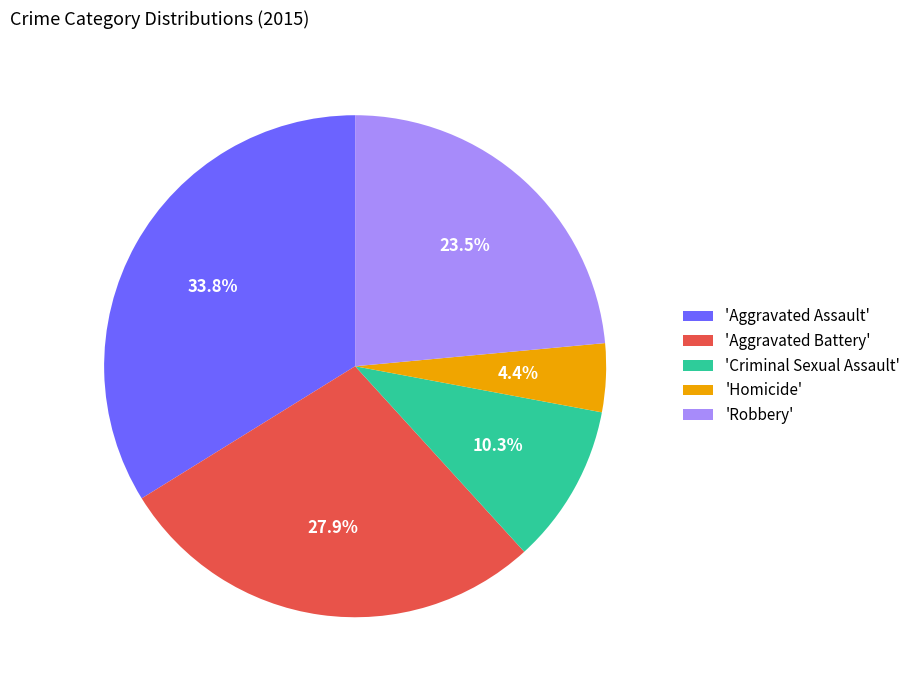

How many segments does this pie chart have?

5